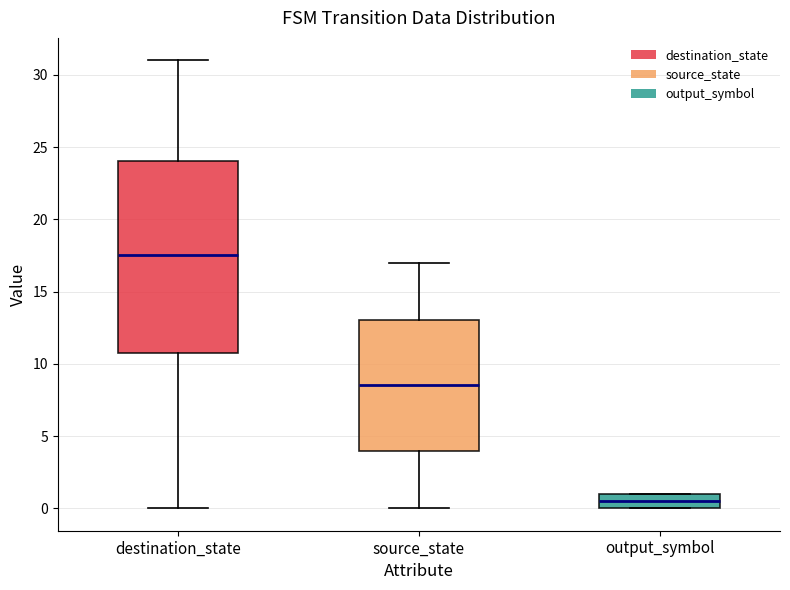

Comparing the boxes themselves (not the whiskers), which one is the tallest?

destination_state